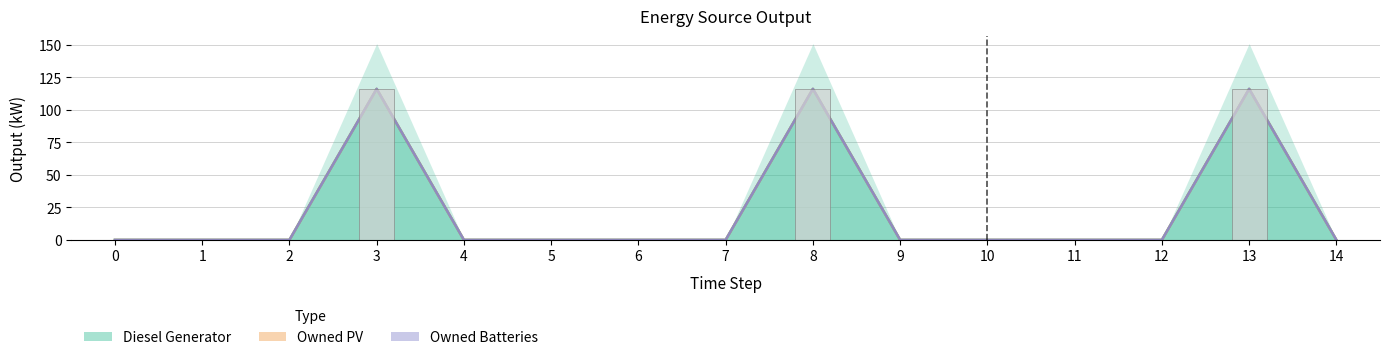

The Owned PV series shows 0 at 5. True or false?

True